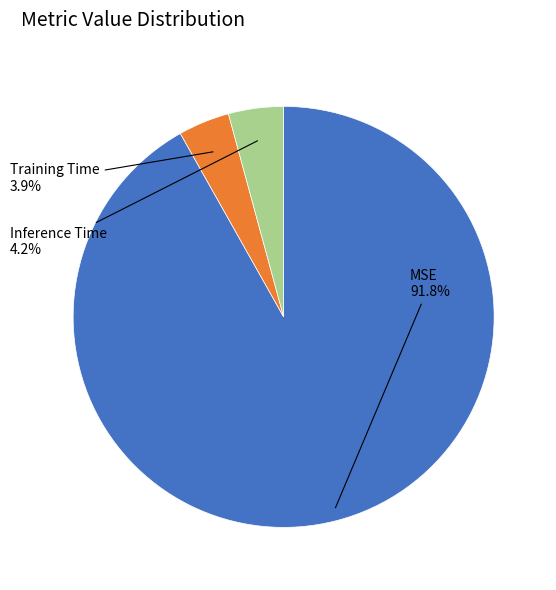

To the nearest percent, what portion does Inference Time represent?

4%